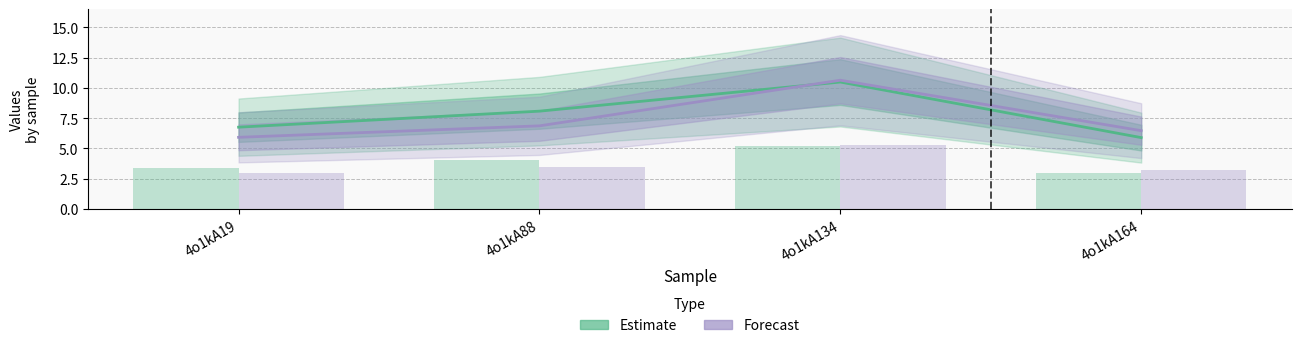

List the series in order of their peak value, lowest first.

Estimate, Forecast